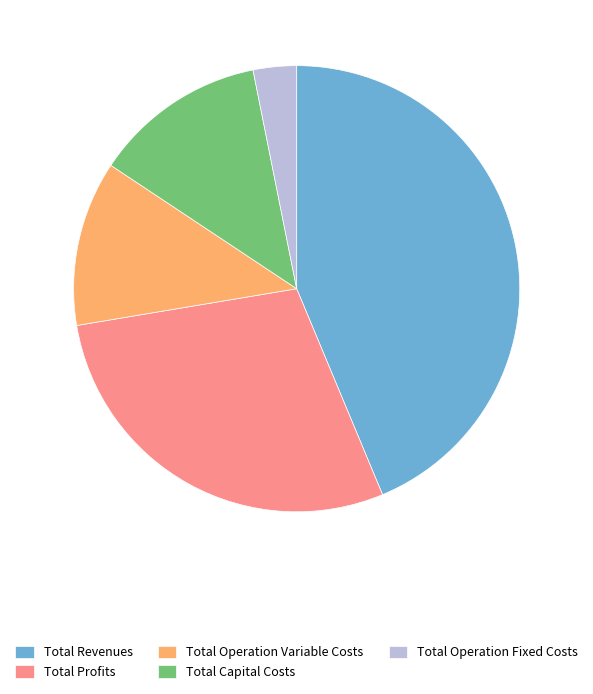

Does Total Capital Costs represent more than half of the total?

No